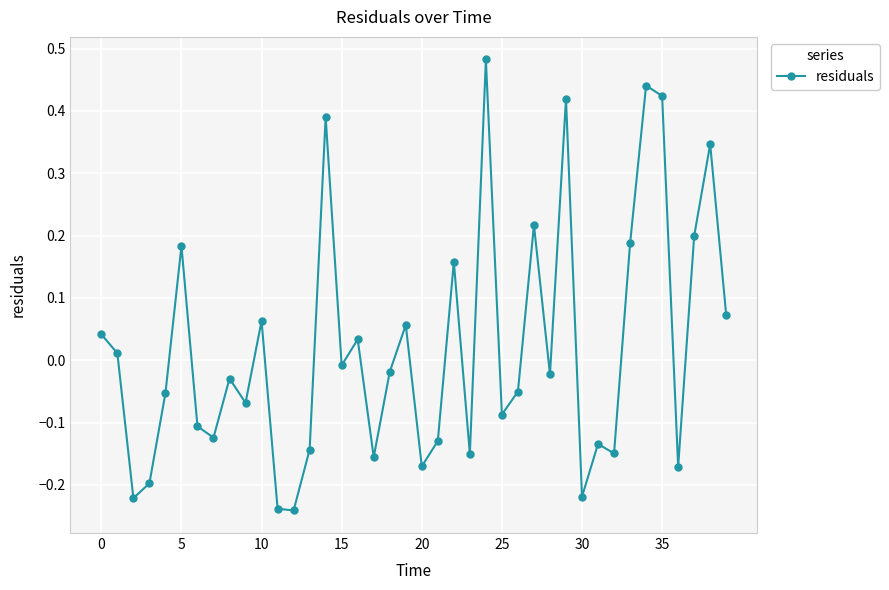

What is the sum of all values?

0.8